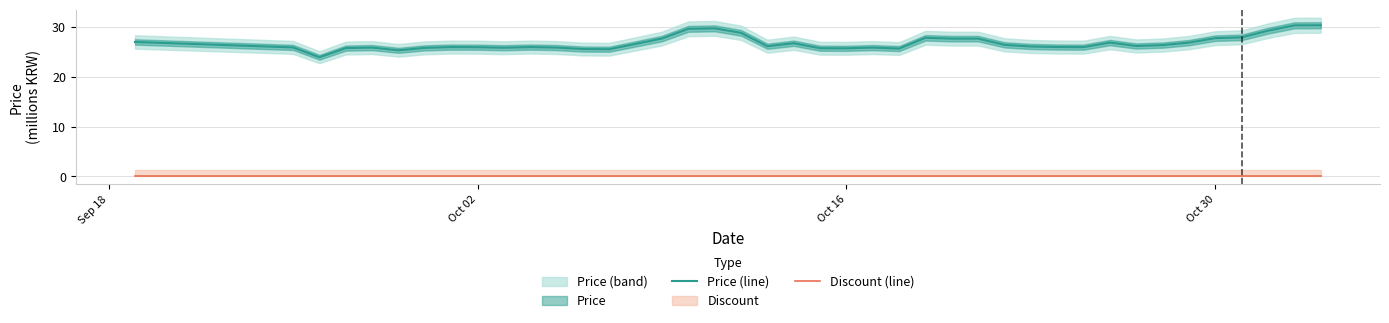

Reading right to left, what are all the values shown in this chart?

Price (line): 30.4	30.4	29.3	28.0	27.8	26.9	26.4	26.2	26.9	26.0	26.0	26.1	26.5	27.7	27.7	27.9	25.7	25.9	25.8	25.8	26.8	26.2	28.9	29.8	29.7	27.7	25.6	25.6	25.9	26.0	25.9	26.0	26.0	25.8	25.3	25.9	25.8	23.9	25.9	27.0
Discount (line): 0.0	0.0	0.0	0.0	0.0	0.0	0.0	0.0	0.0	0.0	0.0	0.0	0.0	0.0	0.0	0.0	0.0	0.0	0.0	0.0	0.0	0.0	0.0	0.0	0.0	0.0	0.0	0.0	0.0	0.0	0.0	0.0	0.0	0.0	0.0	0.0	0.0	0.0	0.0	0.0